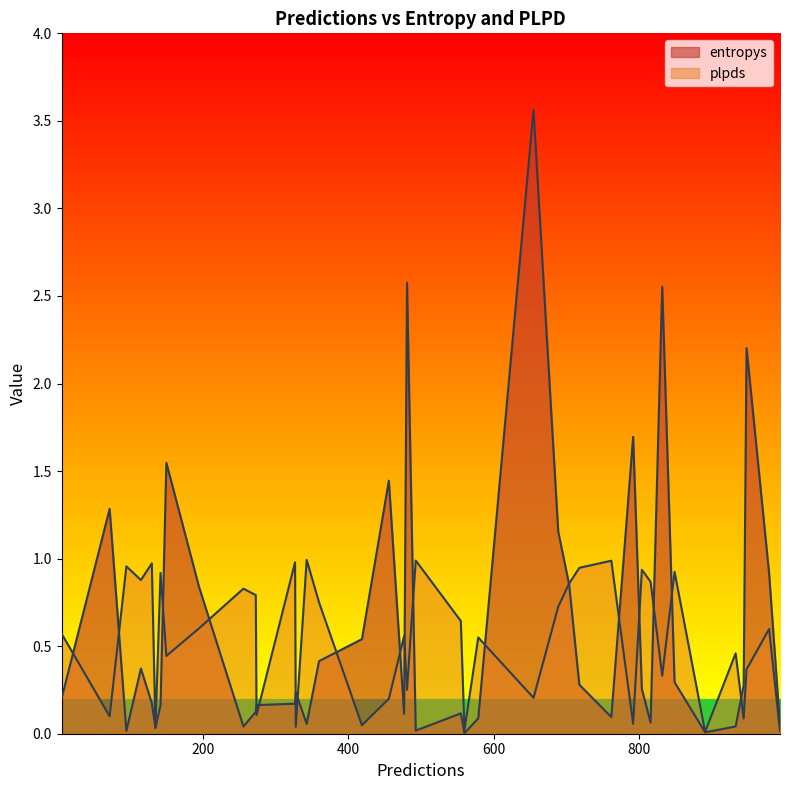

Reading left to right, extract all data points from this chart.

entropys: 0.2	0.9	0.4	1.3	0.0	2.2	0.2	0.2	1.5	0.1	0.2	0.0	0.8	0.5	0.1	0.3	0.0	3.6	0.9	0.0	0.0	1.4	0.0	0.2	0.2	1.2	0.0	1.7	2.6	0.1	0.3	2.6	0.3	0.3	0.1	0.0	0.1	0.4	0.1	0.1
plpds: 0.0	0.6	0.9	0.1	1.0	0.4	1.0	1.0	0.4	1.0	0.9	0.0	0.6	0.0	0.6	0.9	0.5	0.2	0.9	1.0	0.0	0.2	0.0	0.6	0.1	0.7	0.8	0.1	0.3	0.5	0.9	0.3	0.9	0.1	0.6	0.0	0.9	0.8	1.0	0.8